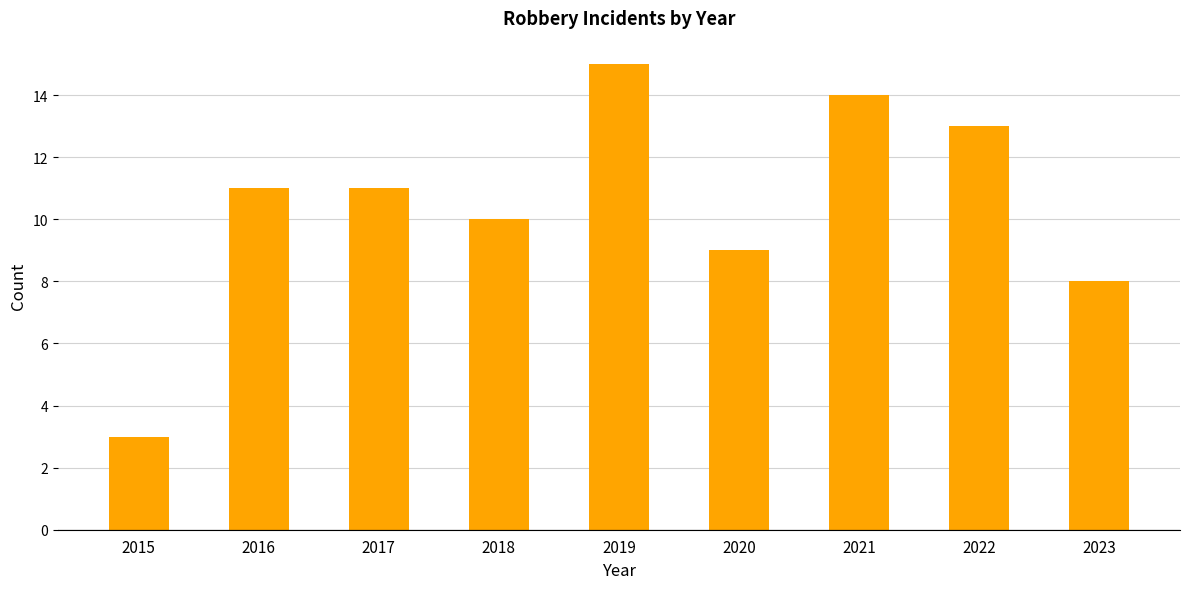

Count the number of data series in this chart.

1